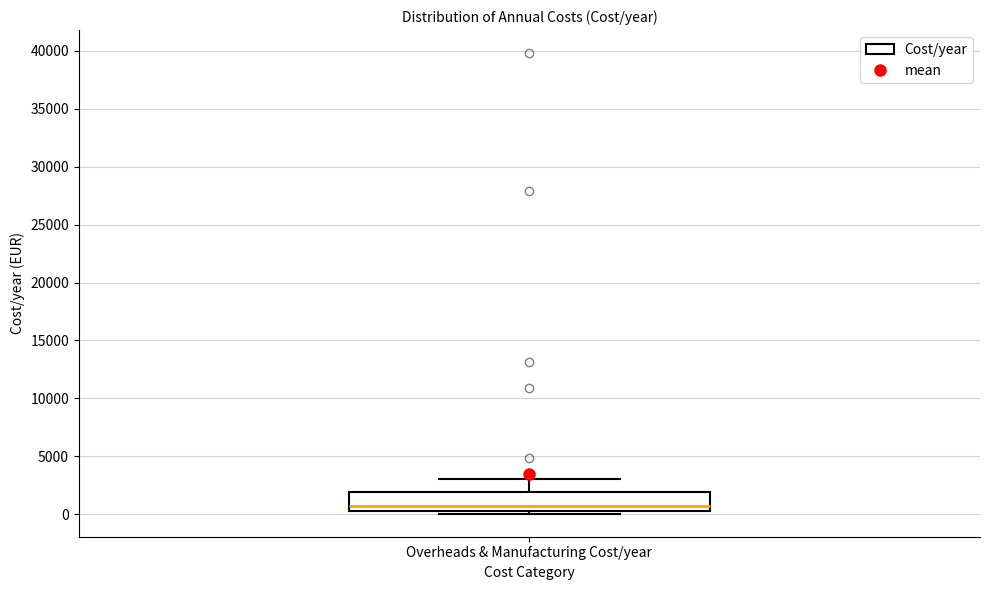

Transcribe this box plot: give where the median line is, the range the box spans, and where the two whiskers end, as read against the y-axis. The values are not printed on the chart, so give them approximately, as read against the axis.

median 500, box 0 to 2000, whiskers 0 (just below the box's lower edge) to 3000